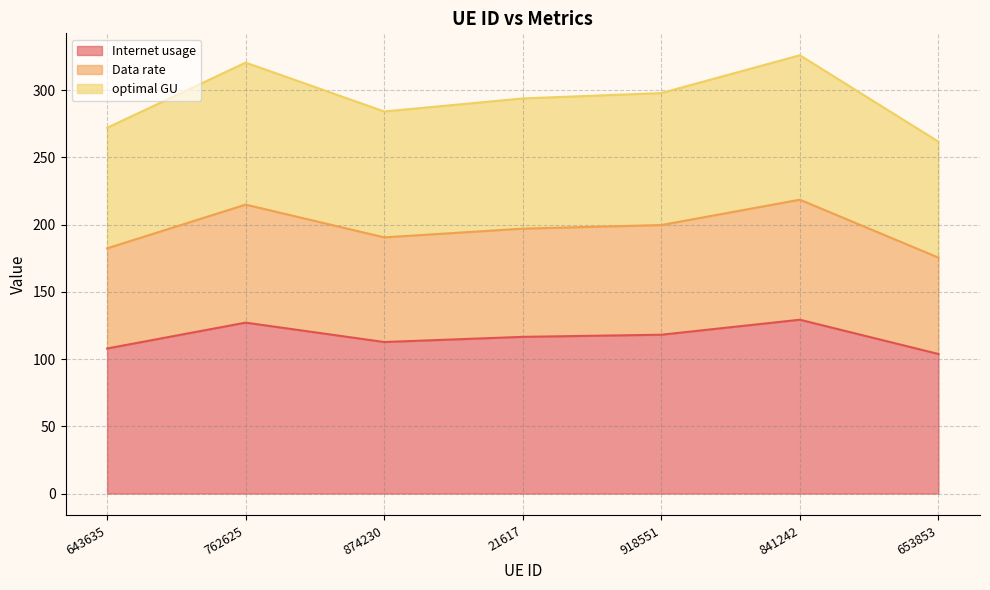

Does the chart display data point markers on the line(s)?

No